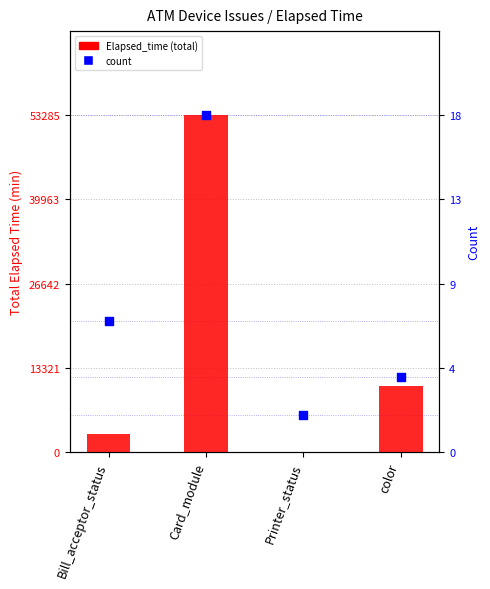

What are all the series names shown in the legend?

Elapsed_time, count